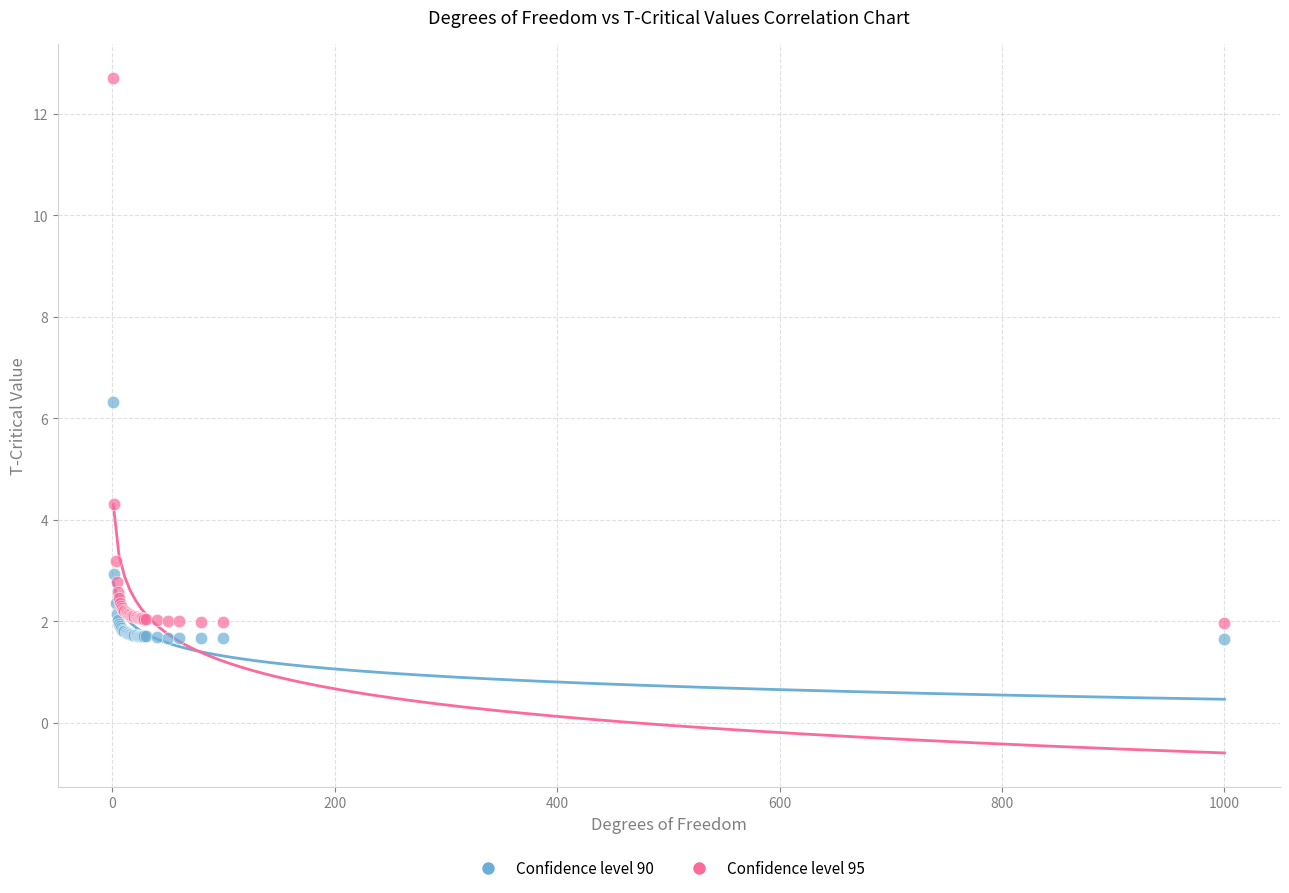

Across all series, what Y value is closest to 7?

6.3